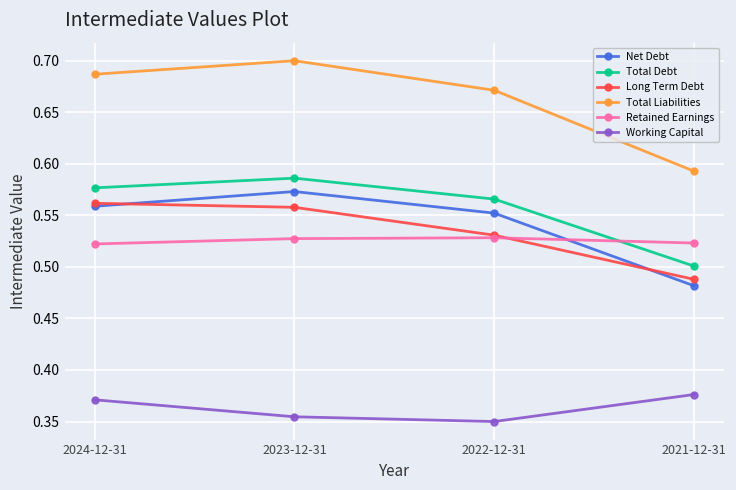

Which series has the widest spread of values?

Total Liabilities